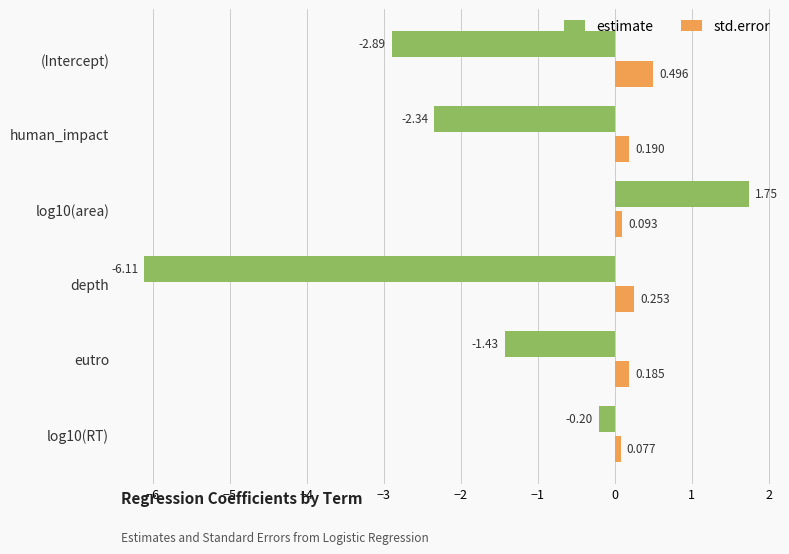

Which label corresponds to the smallest value in the chart?

depth